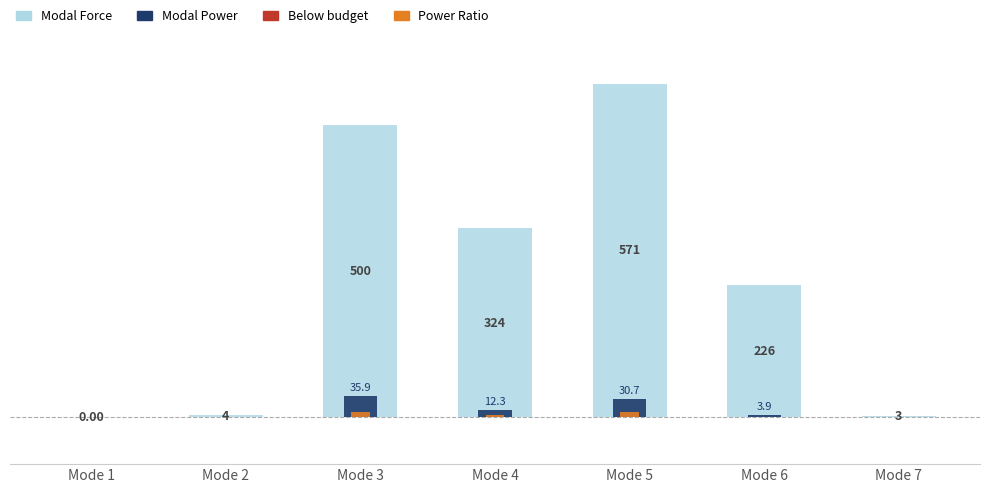

Is it true that Modal Power equals 5.3 at Mode 4?

False